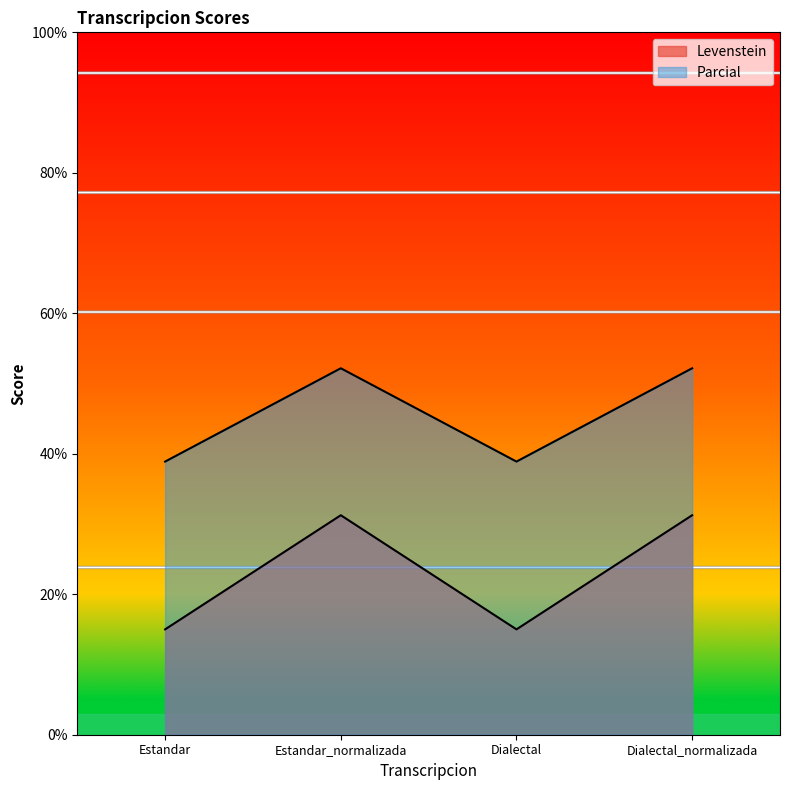

The Parcial series shows 15.0 at Dialectal. True or false?

True